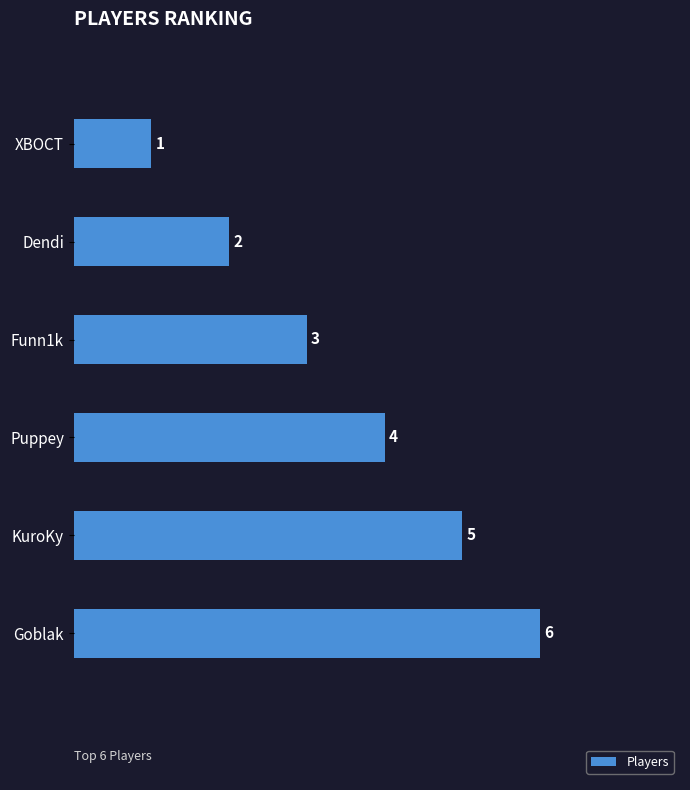

What is the change in value from Funn1k to Goblak?

+3